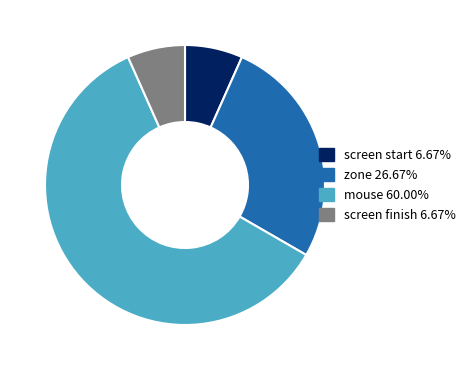

Does zone 26.67% account for over 50% of the chart?

No